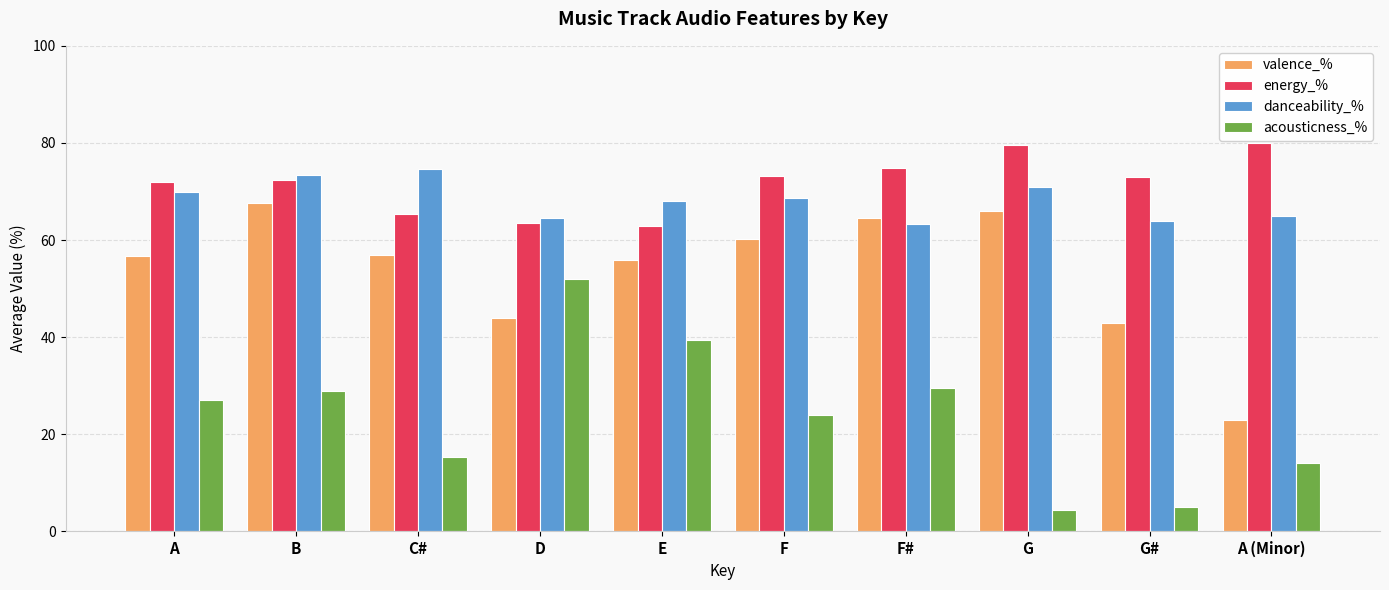

What is the label of the 6th bar from the left?

F